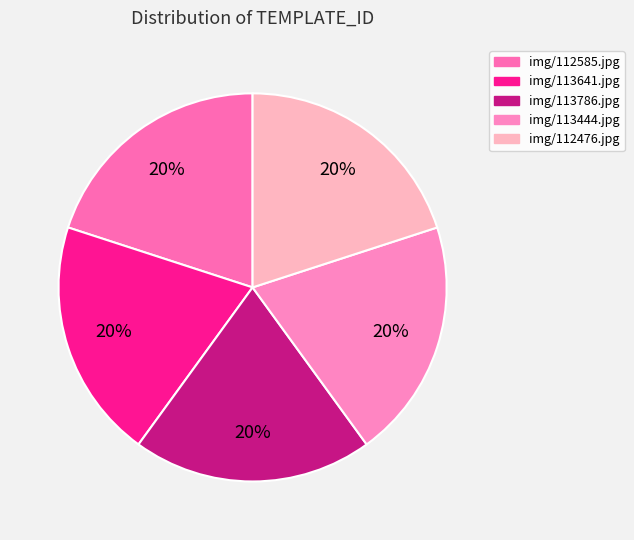

Which category has the smallest portion of the pie?

img/112585.jpg